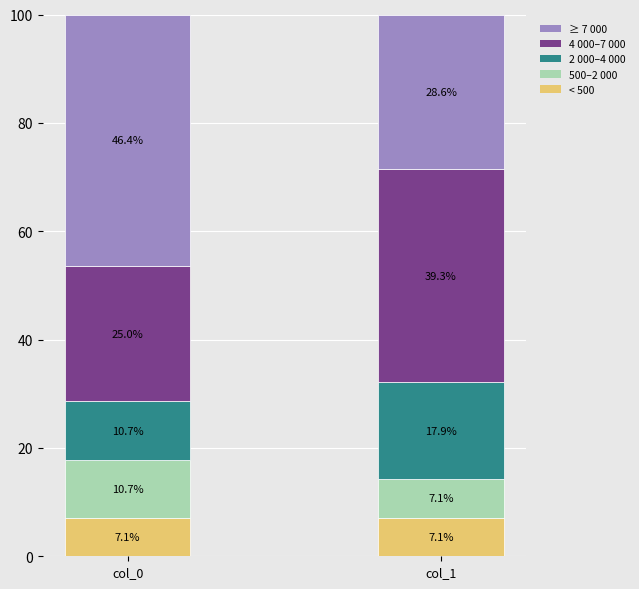

What is the lowest value of the < 500 series?

7.1